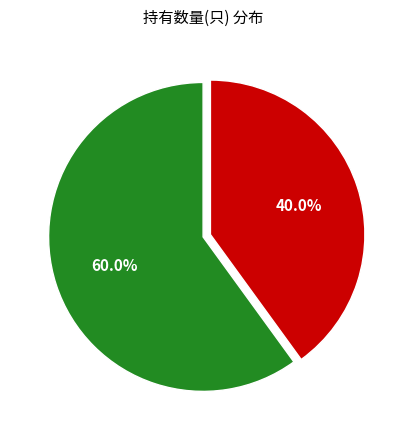

Is there a majority slice in this chart?

Yes